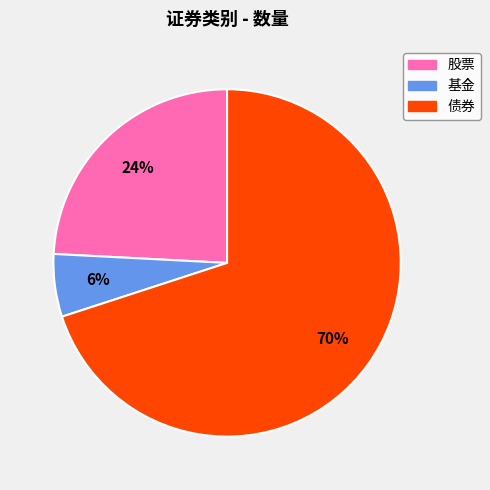

Do 债券 and 基金 together represent more than half of the pie?

Yes